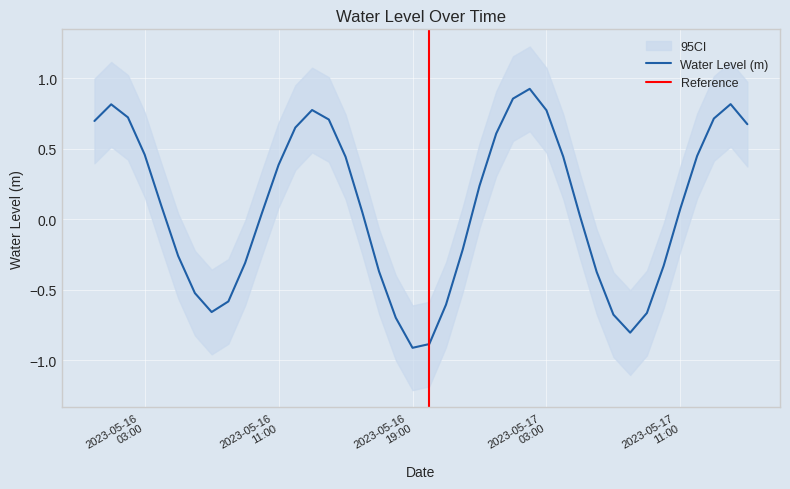

Which category has the highest value across all series?

2023-05-17 02:00:00